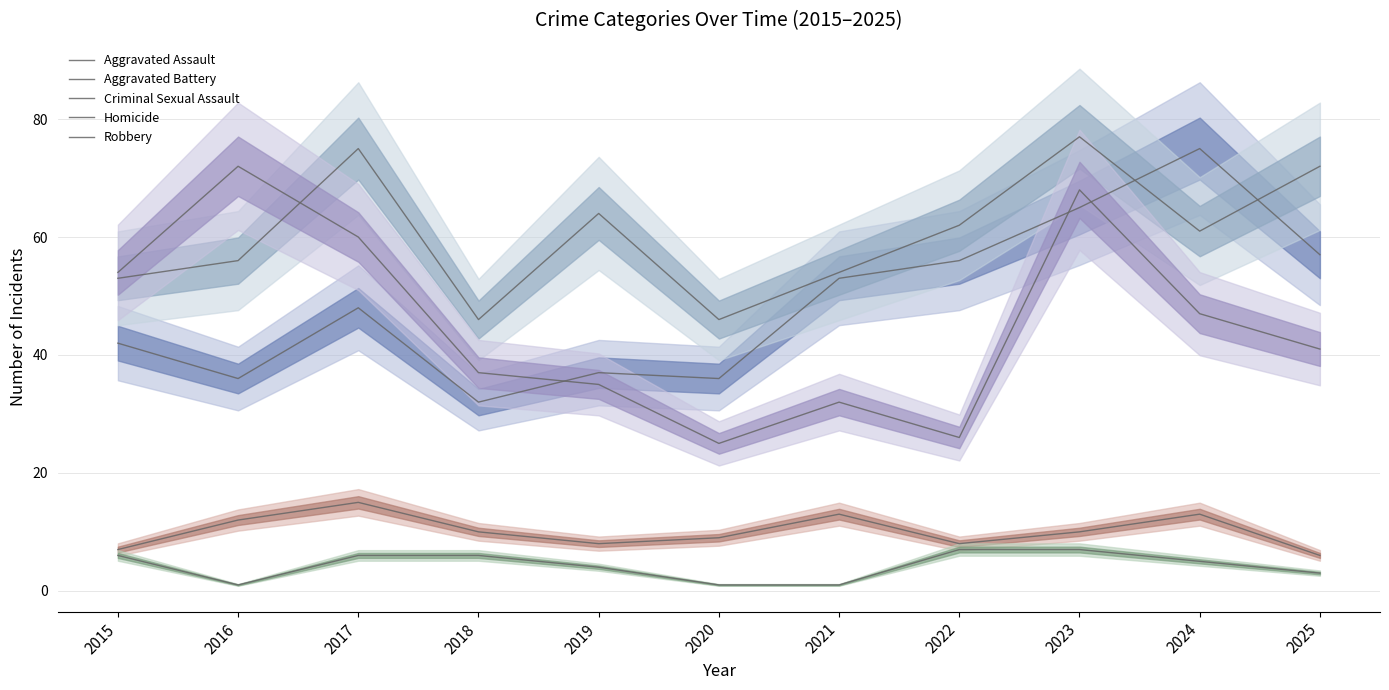

After their last crossing, which series has the higher values: Aggravated Battery or Aggravated Assault?

Aggravated Battery